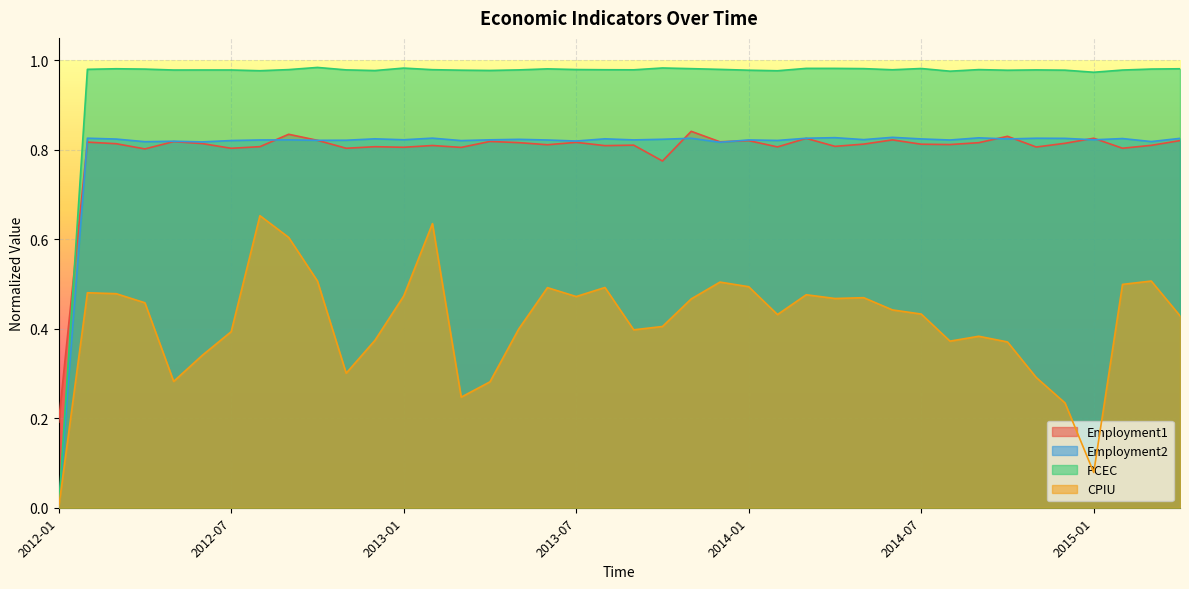

What is the difference between the maximum and minimum values in the PCEC series?

1.0